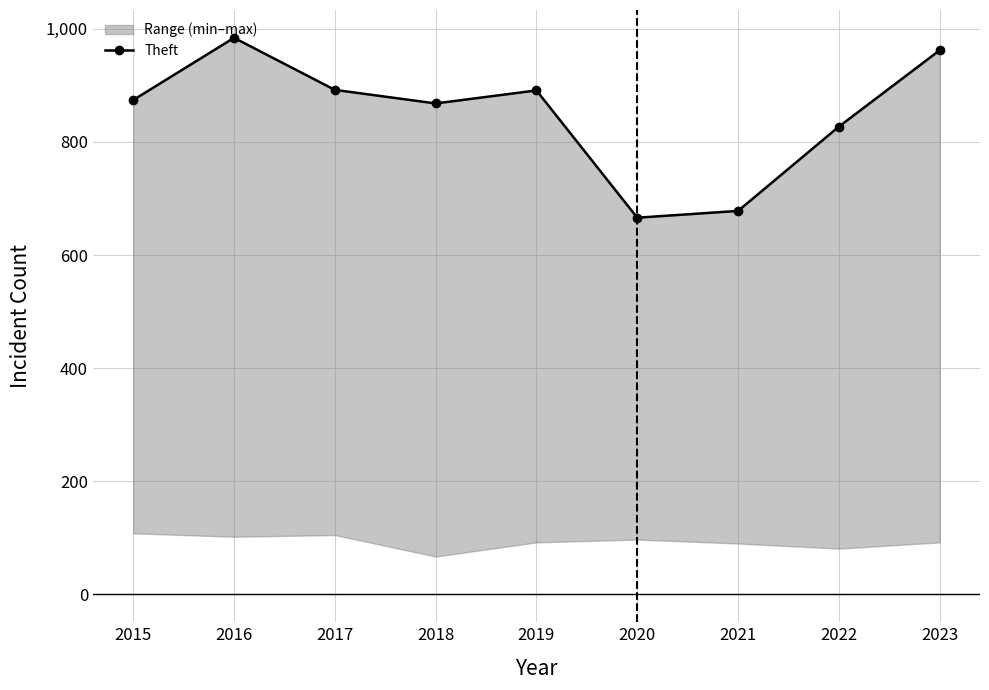

Is it true that the value at 2020 is 969?

False